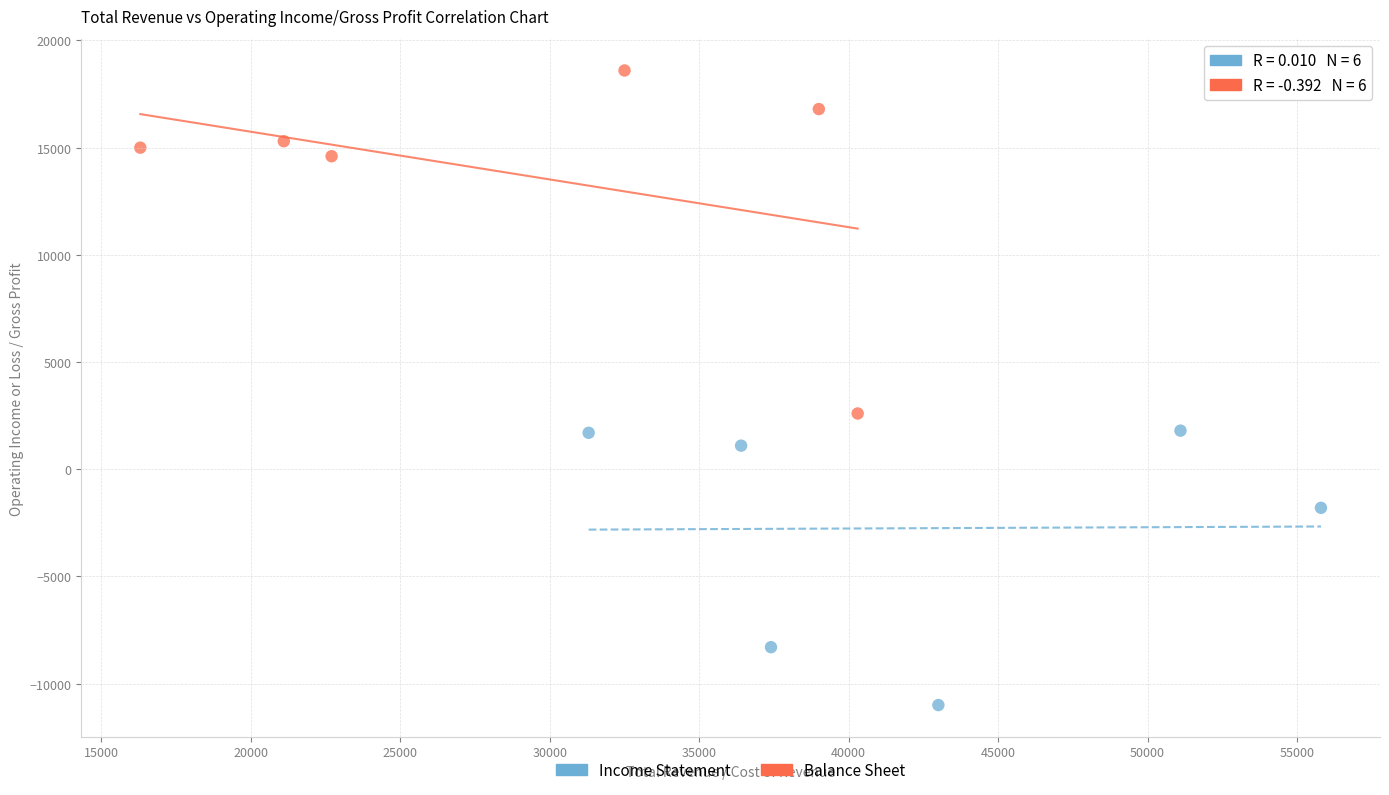

What are all the series names shown in the legend?

Income Statement, Balance Sheet